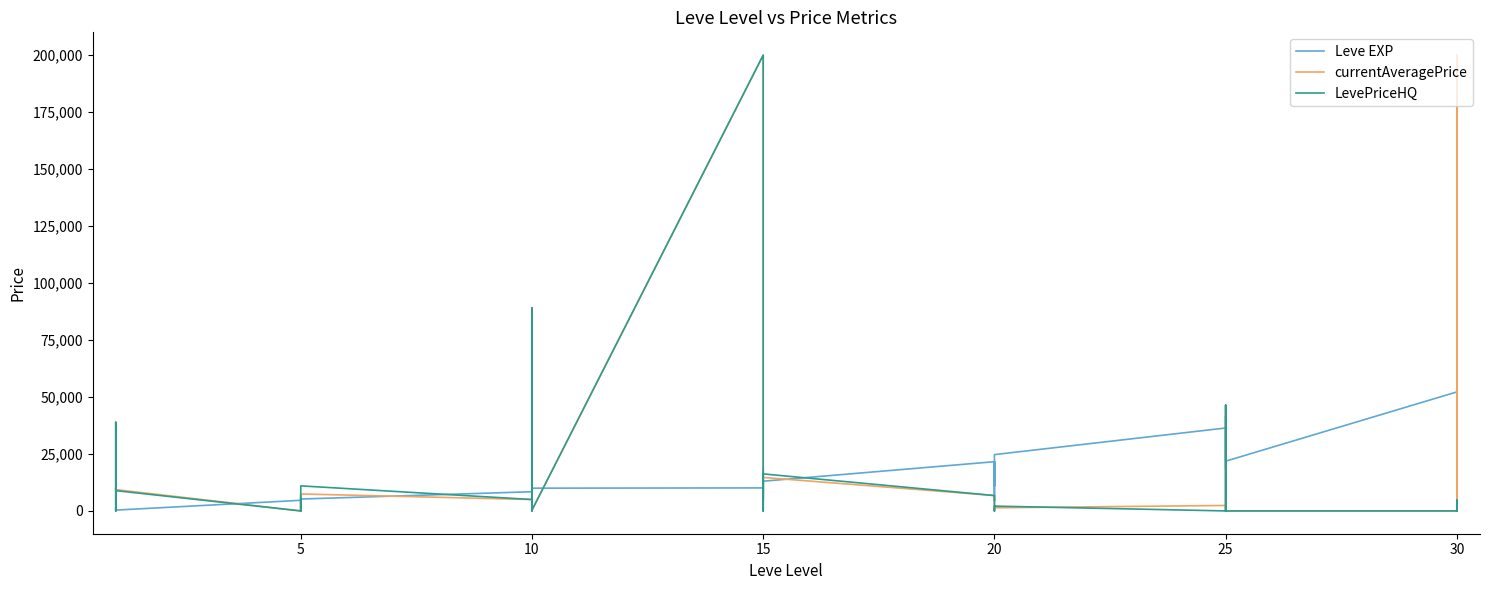

How many categories are shown in the chart?

40